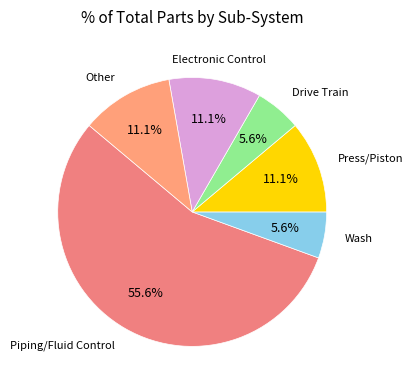

Approximately how many times larger is the value at Press/Piston compared to Electronic Control?

1.0